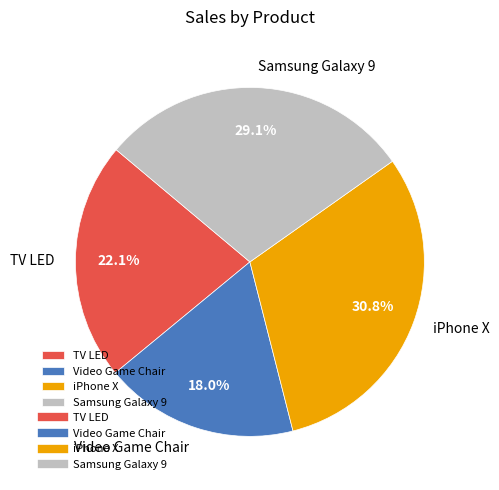

Which category has the smallest portion of the pie?

Video Game Chair